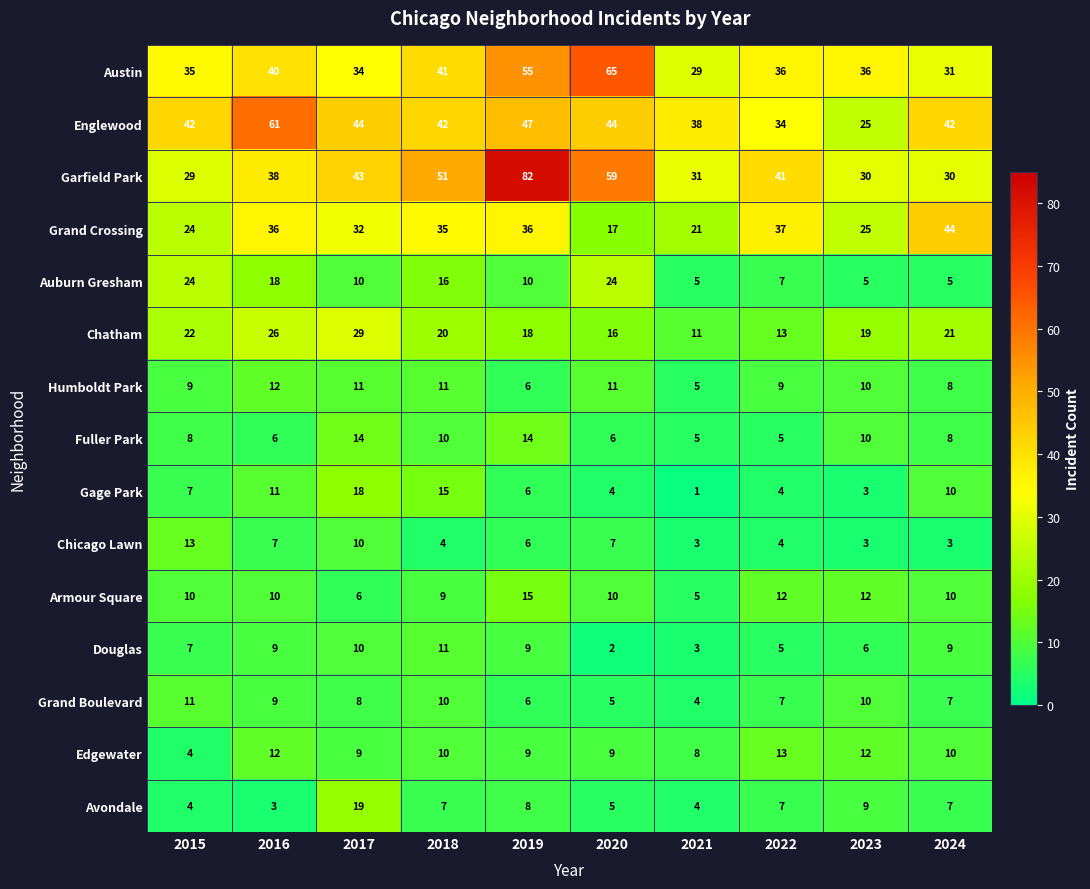

How many series are shown in this chart?

15